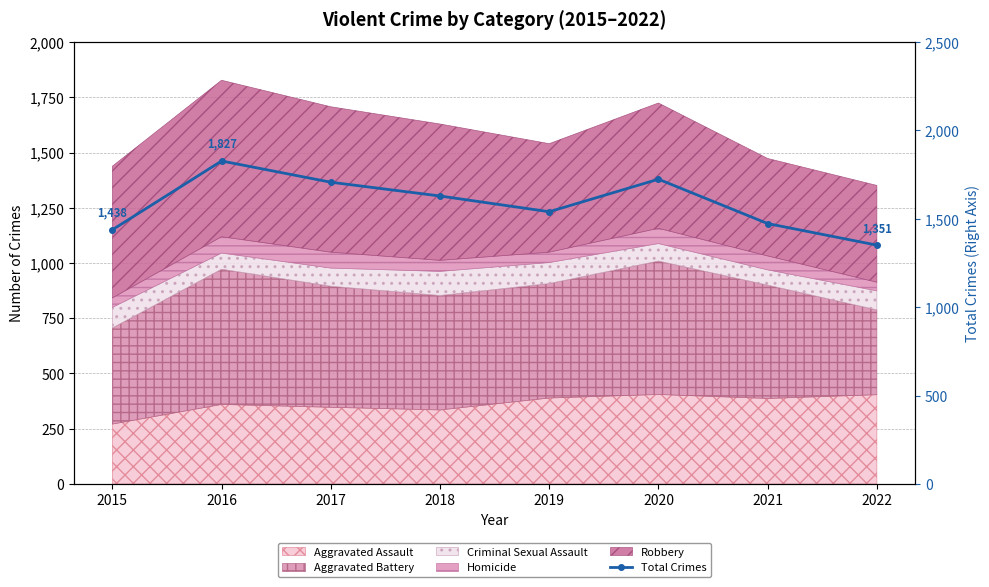

What value does the data have at 2022?

1351